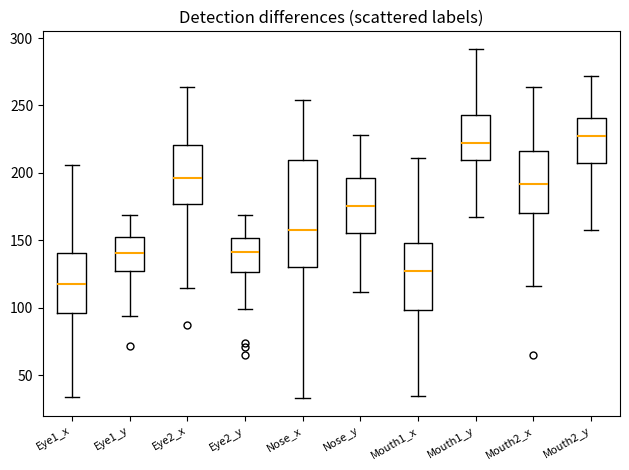

Reading left to right, transcribe this box plot: for each box, give where its median line is, the range the box spans, and where its two whiskers end, as read against the y-axis. The values are not printed on the chart, so give them approximately, as read against the axis.

Eye1_x: median 120, box 95 to 140, whiskers 35 to 205
Eye1_y: median 140, box 125 to 150, whiskers 95 to 170
Eye2_x: median 195, box 175 to 220, whiskers 115 to 265
Eye2_y: median 140, box 125 to 150, whiskers 100 to 170
Nose_x: median 160, box 130 to 210, whiskers 35 to 255
Nose_y: median 175, box 155 to 195, whiskers 110 to 230
Mouth1_x: median 130, box 100 to 150, whiskers 35 to 210
Mouth1_y: median 225, box 210 to 245, whiskers 165 to 290
Mouth2_x: median 190, box 170 to 215, whiskers 115 to 265
Mouth2_y: median 230, box 210 to 240, whiskers 160 to 270